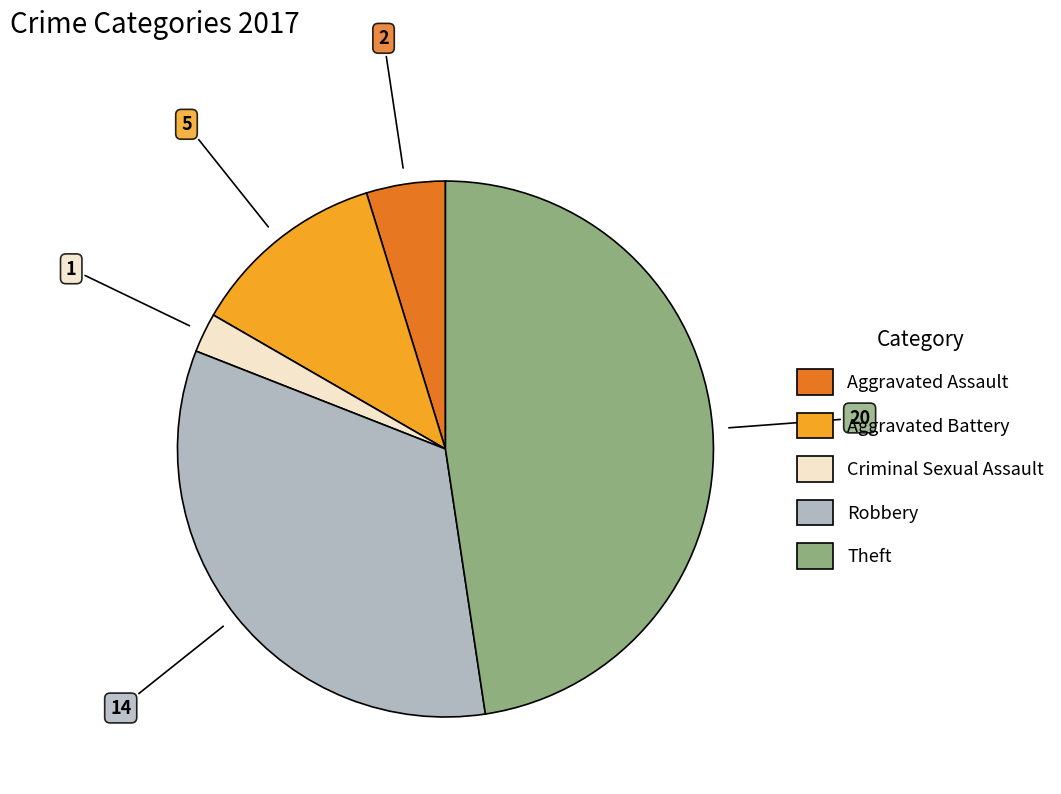

Is there any slice that represents more than half of the pie?

No